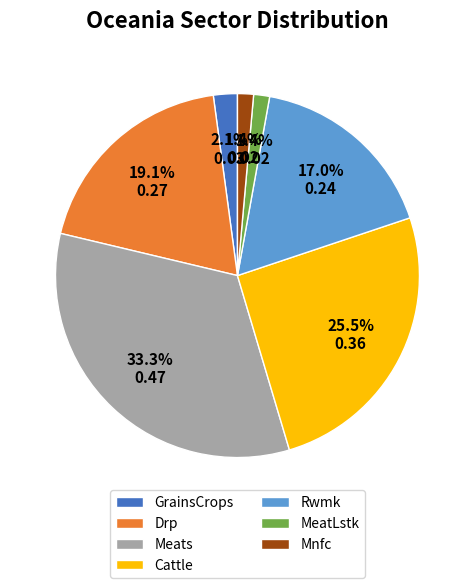

Which slice is the largest?

Meats